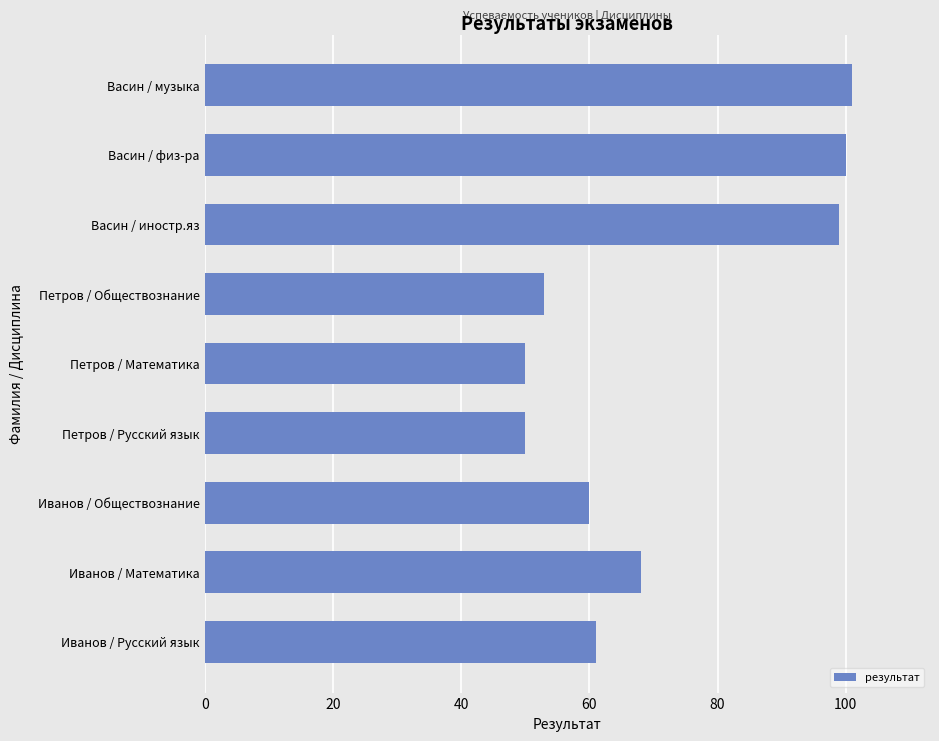

Is it true that the value at Петров / Обществознание is 36?

False